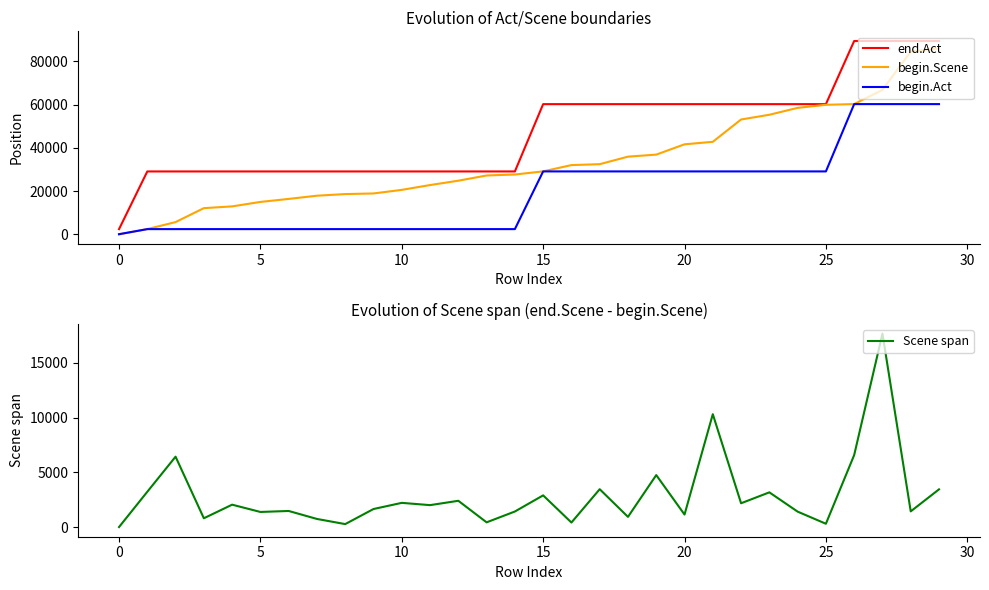

True or false: end.Act has more than 0 points higher than both neighbors.

False